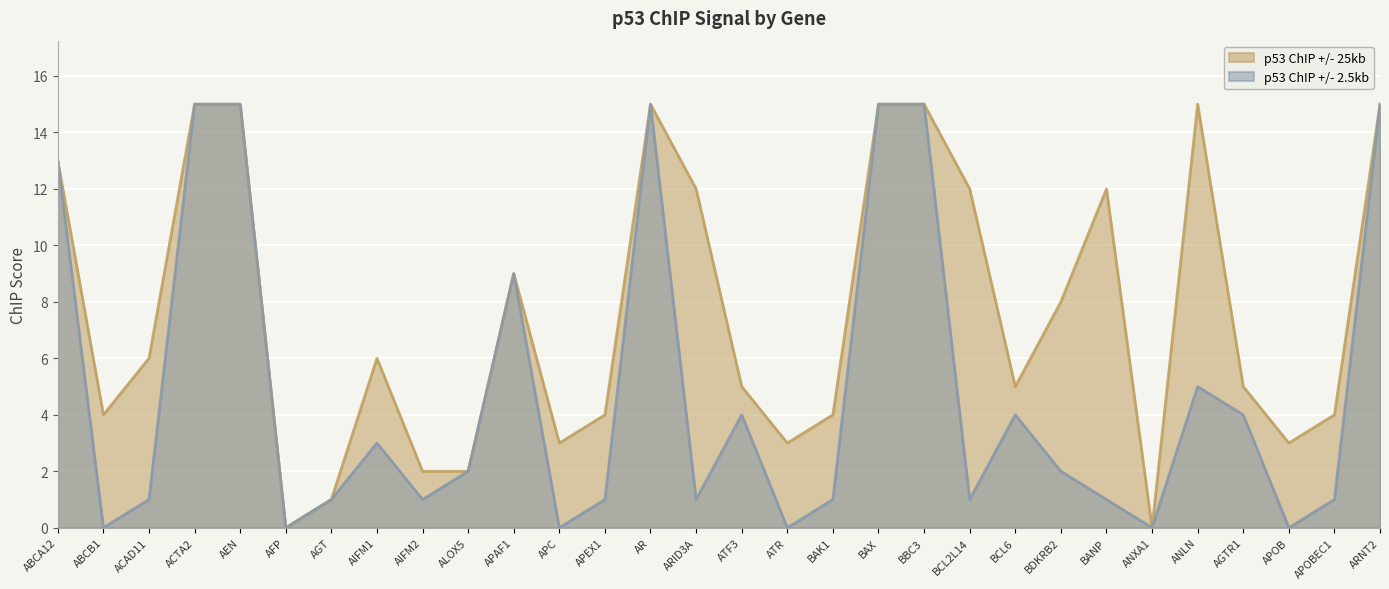

Reading left to right, list all the values displayed in this chart.

p53 ChIP +/- 25kb: 13	4	6	15	15	0	1	6	2	2	9	3	4	15	12	5	3	4	15	15	12	5	8	12	0	15	5	3	4	15
p53 ChIP +/- 2.5kb: 13	0	1	15	15	0	1	3	1	2	9	0	1	15	1	4	0	1	15	15	1	4	2	1	0	5	4	0	1	15